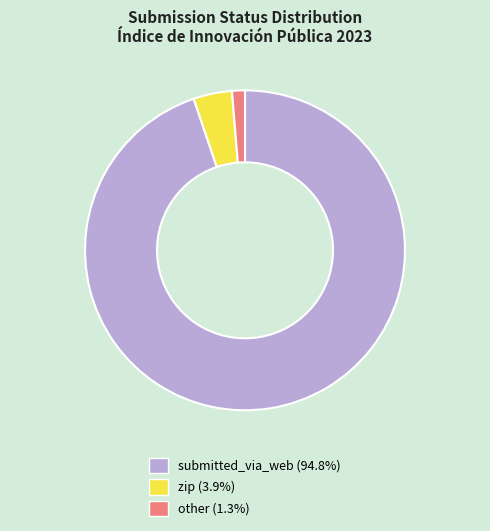

Do submitted_via_web and zip together represent more than half of the pie?

Yes